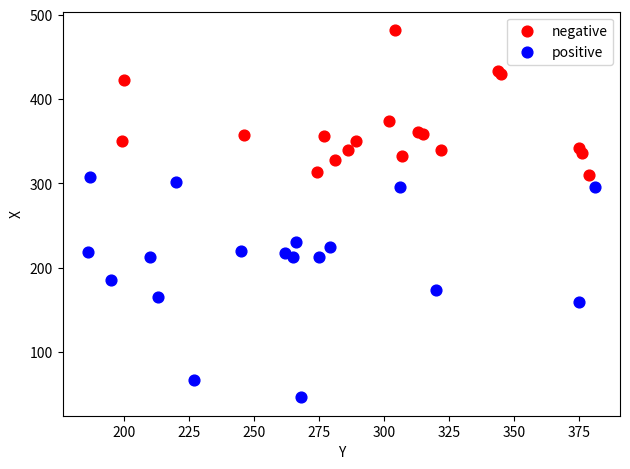

Which series has the largest Y range (max minus min)?

positive